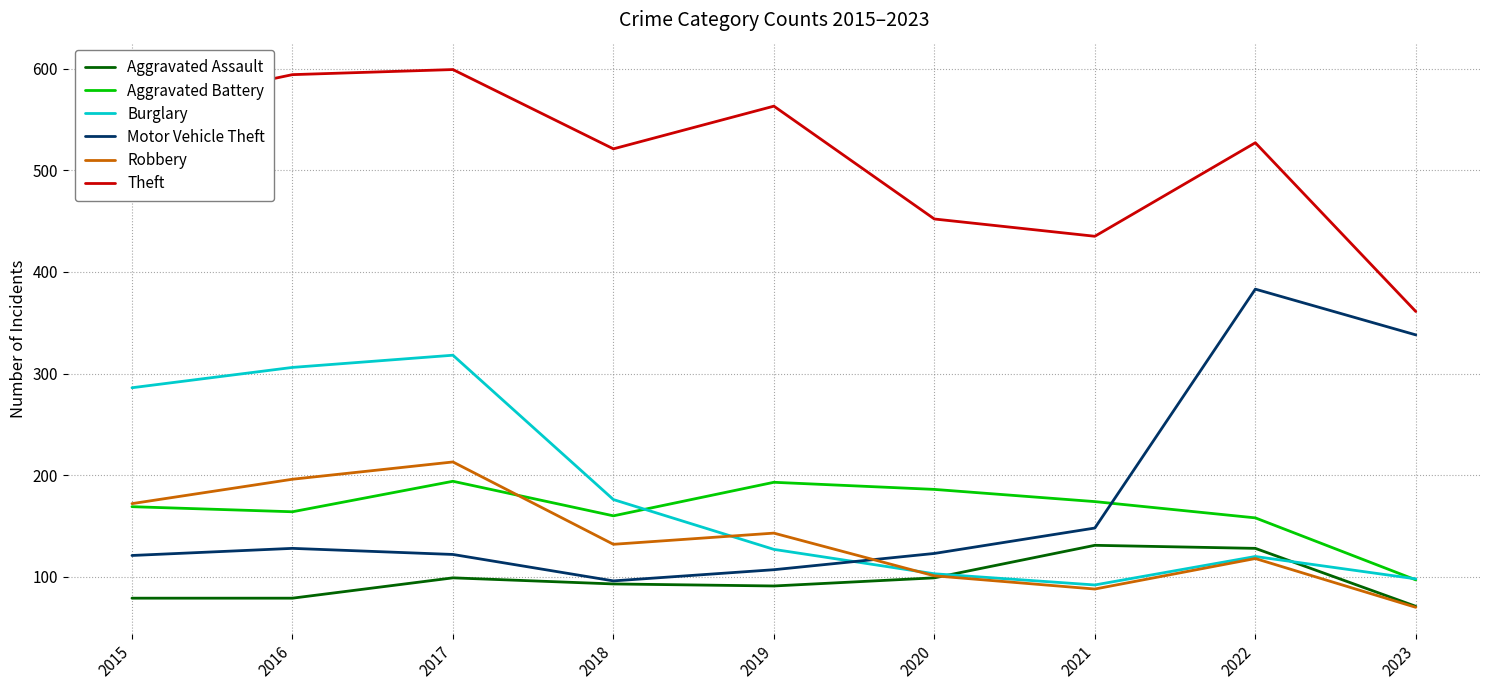

What is the sum of all Aggravated Assault values?

870